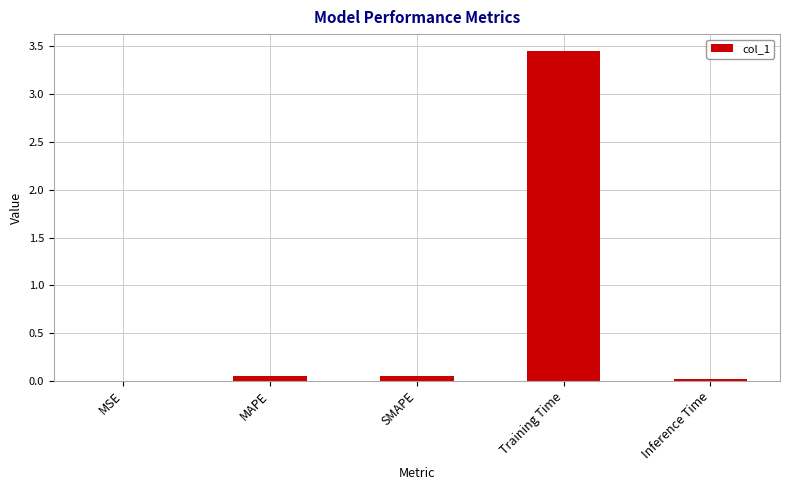

Is it true that the value at Inference Time is 0.0?

True